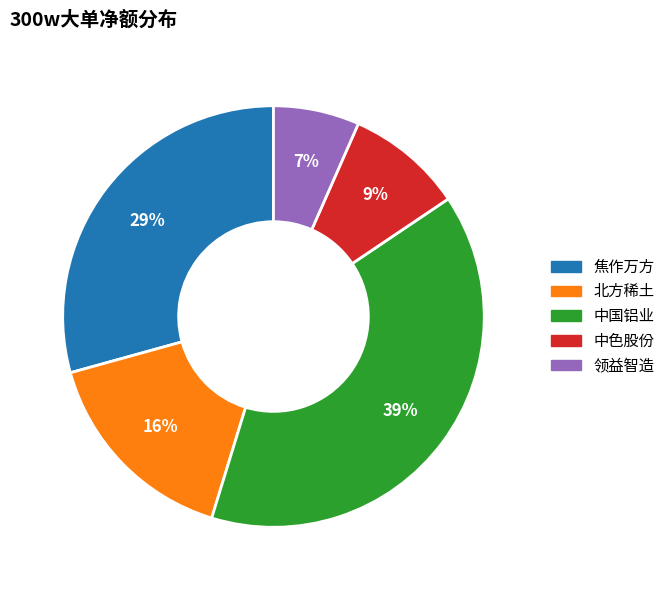

Is it true that 焦作万方 is 29% of the pie?

True